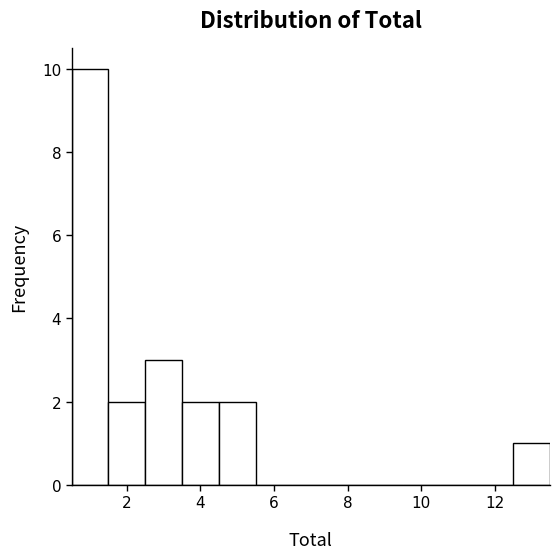

Reading left to right, transcribe this chart: for each bar, give the range it covers on the x-axis and its height. Neither the bar edges nor the heights are printed on the chart, so give them approximately, as read against the axes.

0.5 to 1.5: 10
1.5 to 2.5: 2
2.5 to 3.5: 3
3.5 to 4.5: 2
4.5 to 5.5: 2
5.5 to 6.5: 0
6.5 to 7.5: 0
7.5 to 8.5: 0
8.5 to 9.5: 0
9.5 to 10.5: 0
10.5 to 11.5: 0
11.5 to 12.5: 0
12.5 to 13.5: 1